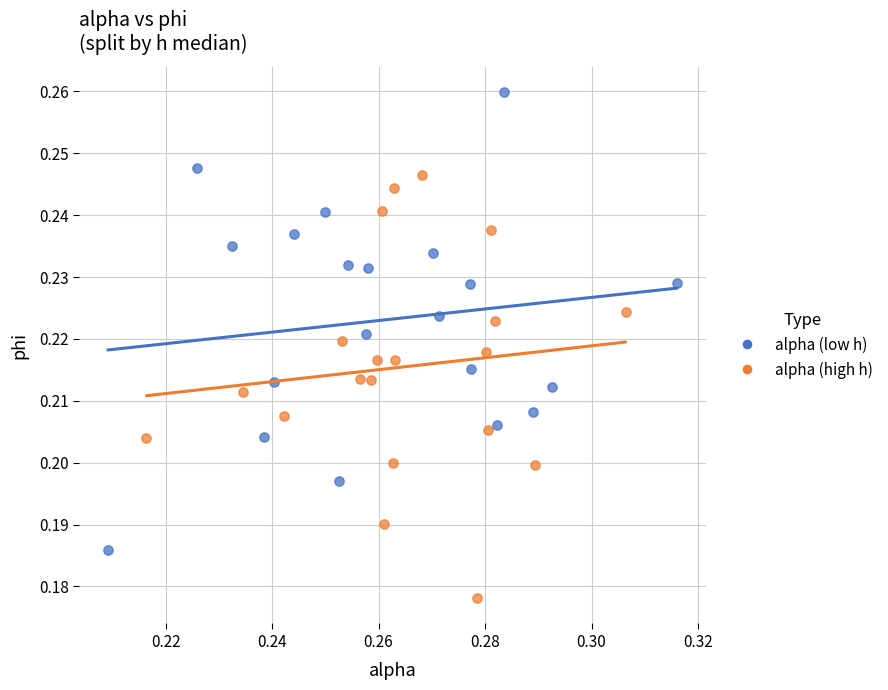

Which series contains the highest Y value?

alpha (low h)